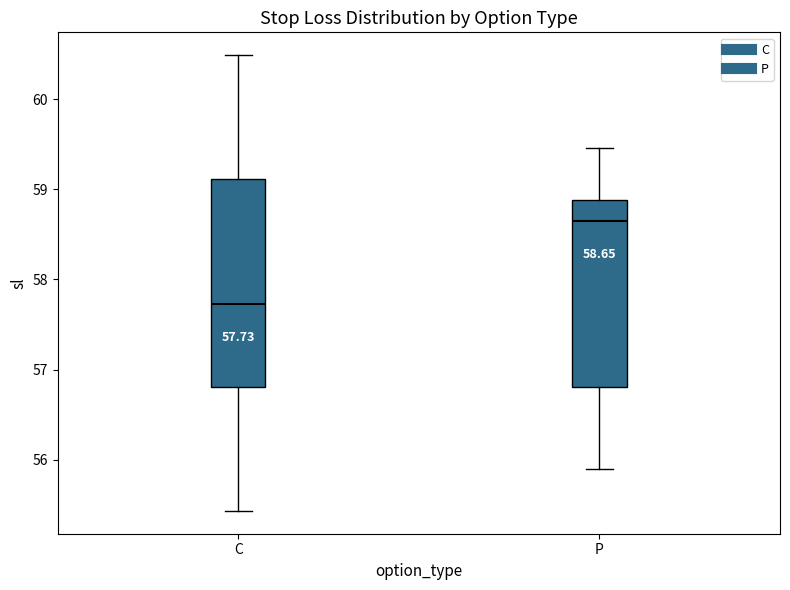

Which box's median line is the lowest?

C